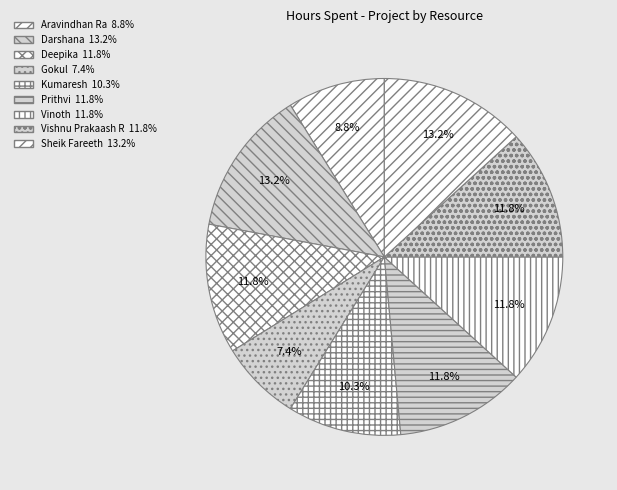

Do Deepika and Sheik Fareeth together represent more than half of the pie?

No